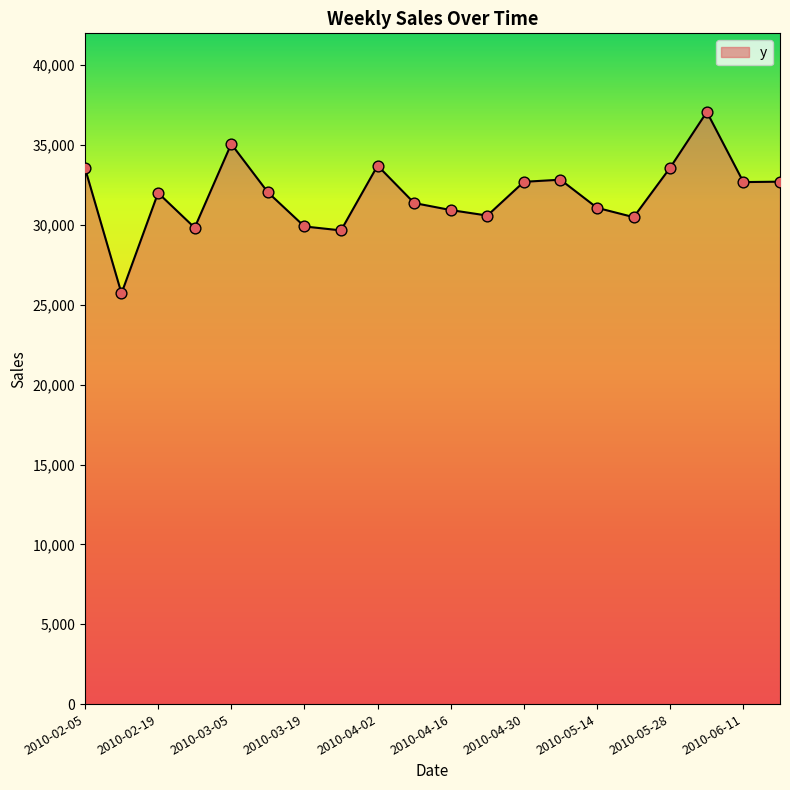

What is the minimum value shown in the chart?

25717.8